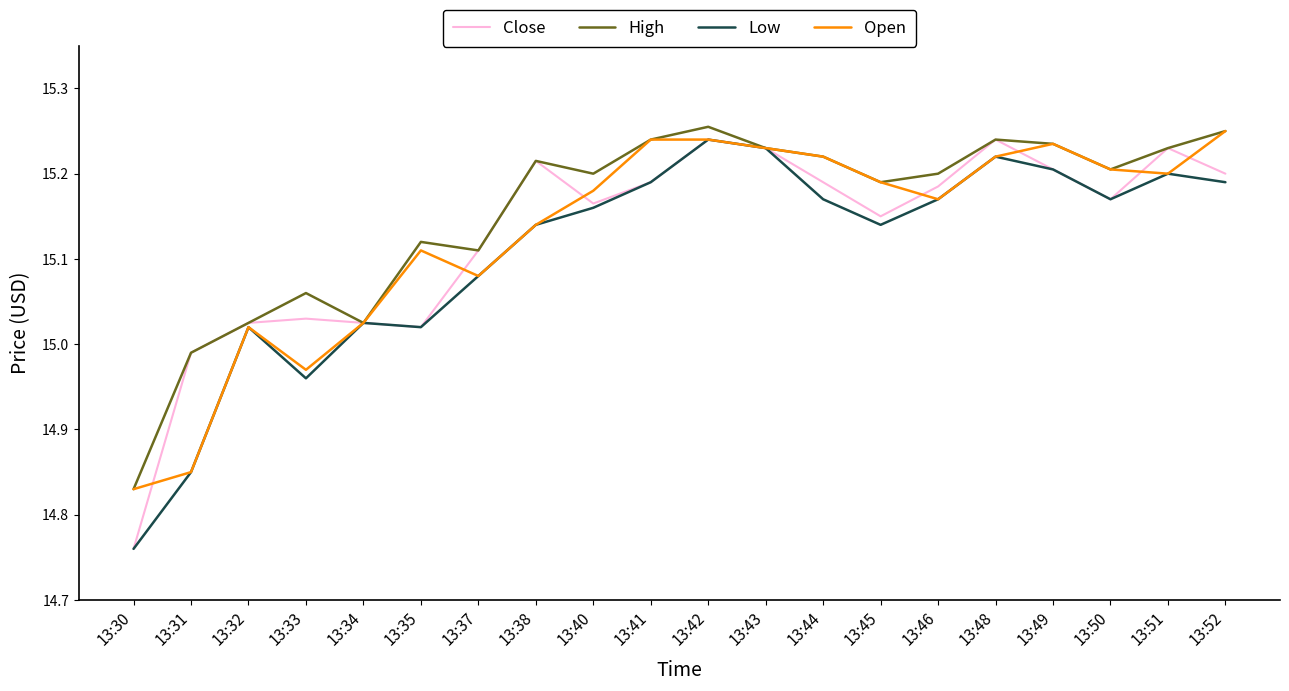

Which series changed the most between 13:35 and 13:46?

Close